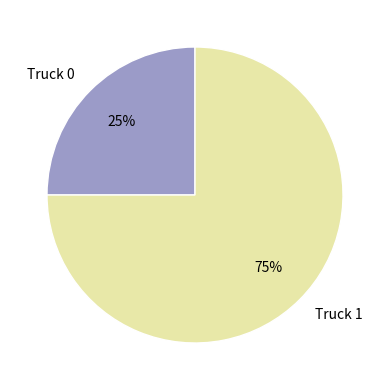

Does Truck 1 represent more than half of the total?

Yes